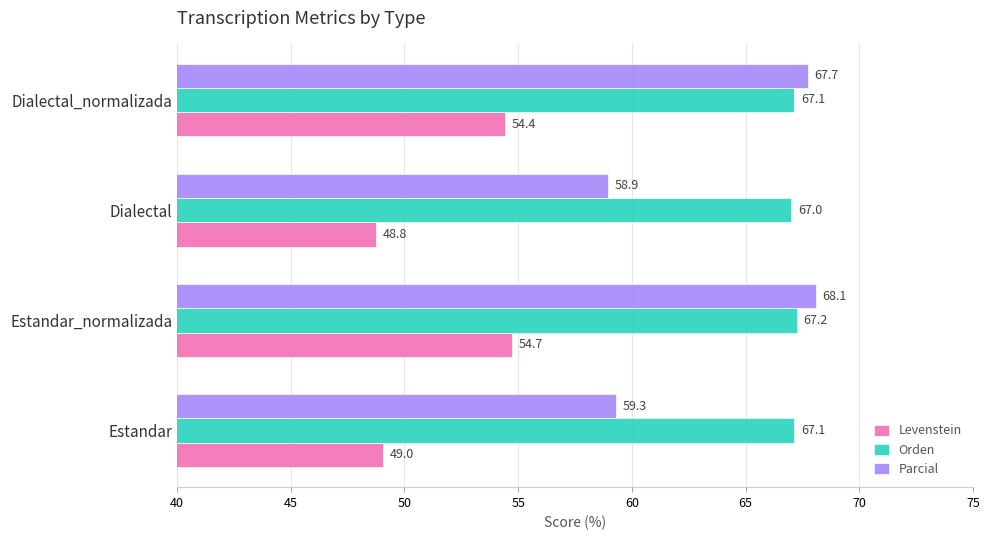

What is the difference between the second highest and minimum values in the Orden series?

0.1